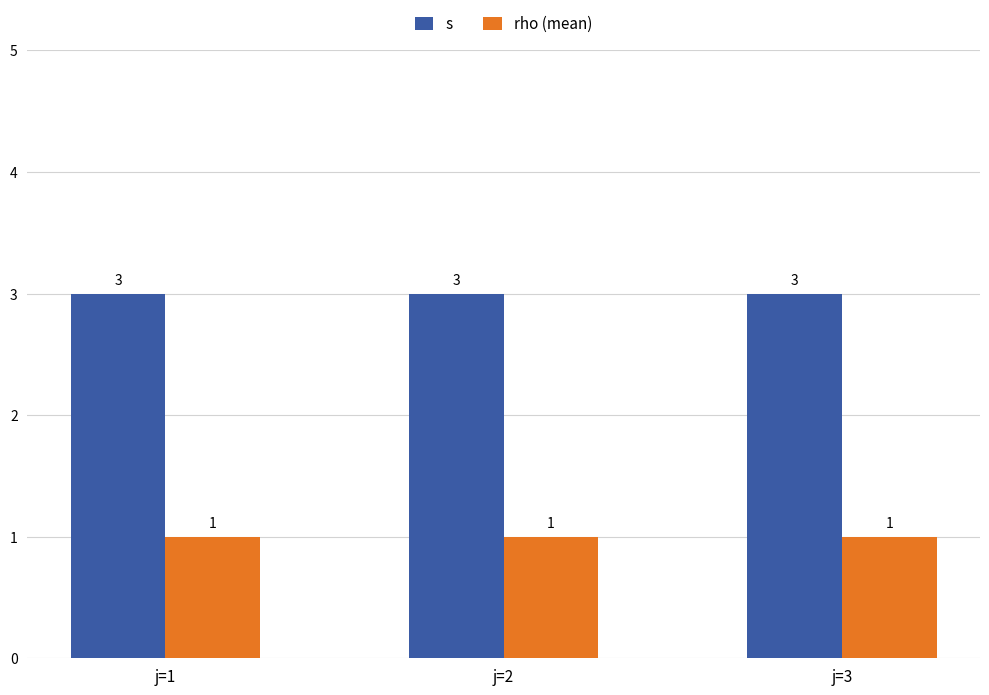

What is the sum of all rho (mean) values?

3